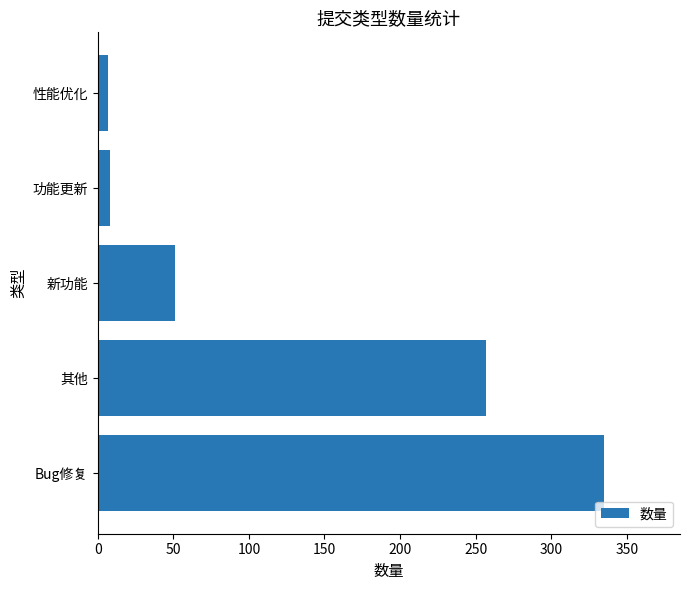

What is the difference between the maximum and minimum values?

328